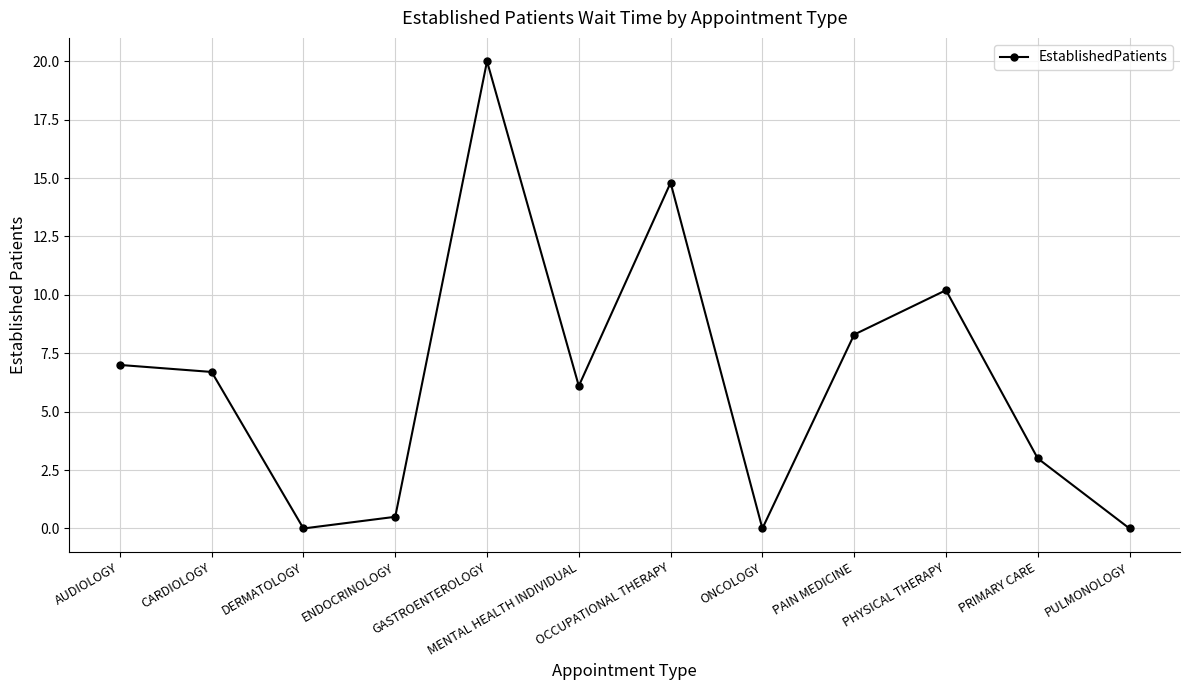

Reading right to left, what are all the values shown in this chart?

0.0	3.0	10.2	8.3	0.0	14.8	6.1	20.0	0.5	0.0	6.7	7.0